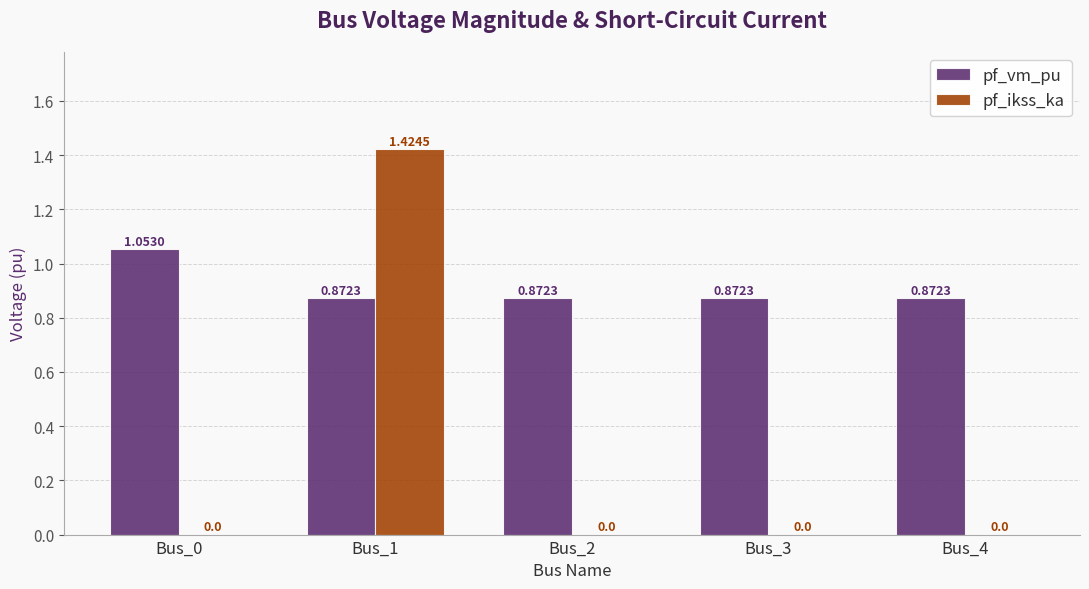

Is it true that pf_ikss_ka equals 2.1 at Bus_1?

False